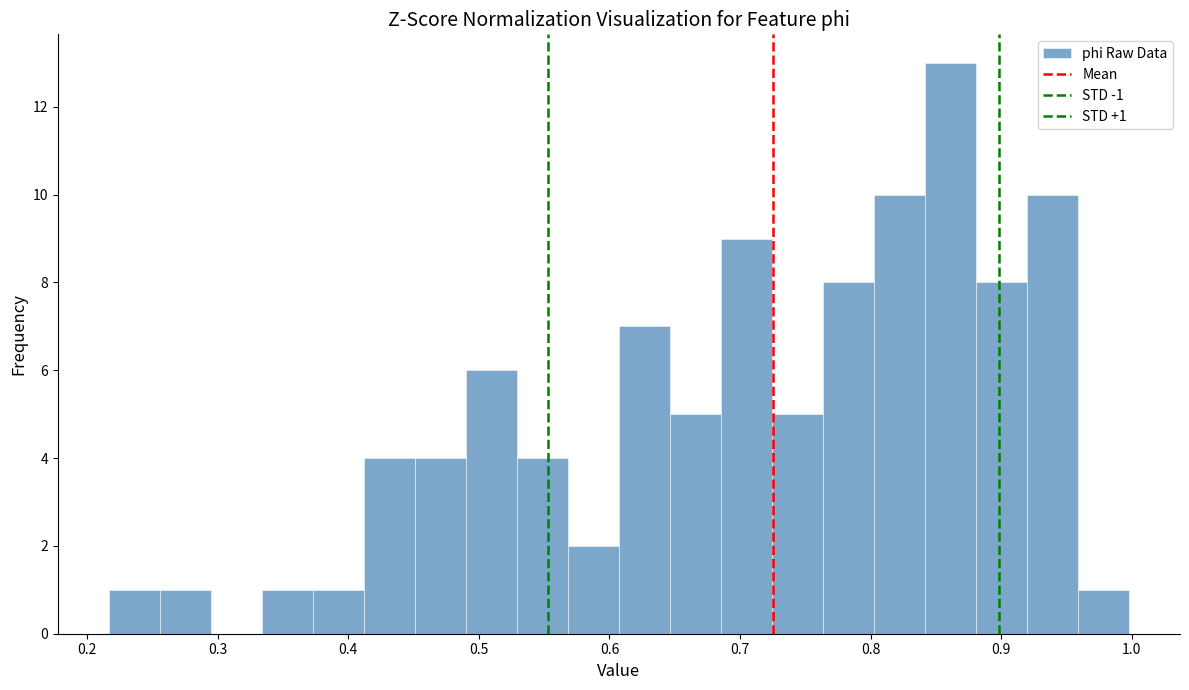

Around what value on the x-axis is the tallest bar? Give the approximate position of its centre, as read against the axis.

0.86